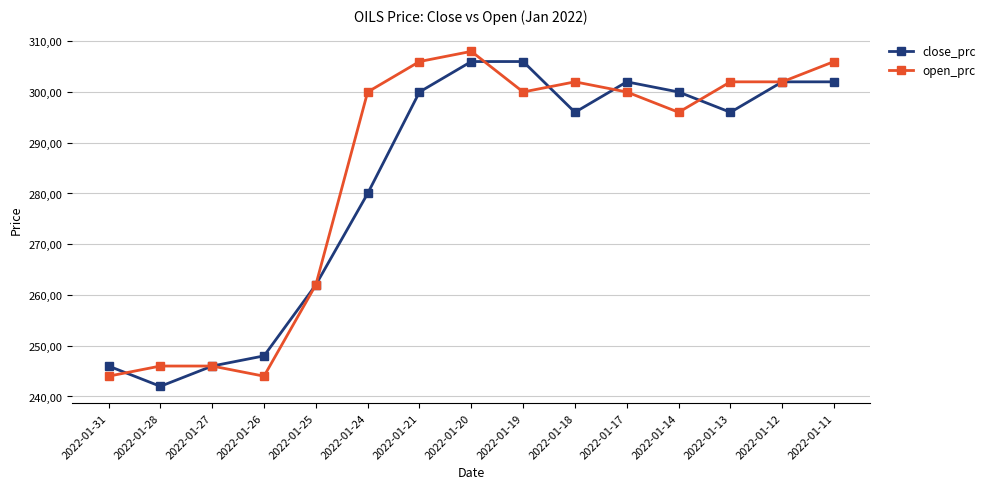

True or false: close_prc and open_prc cross at least once.

True